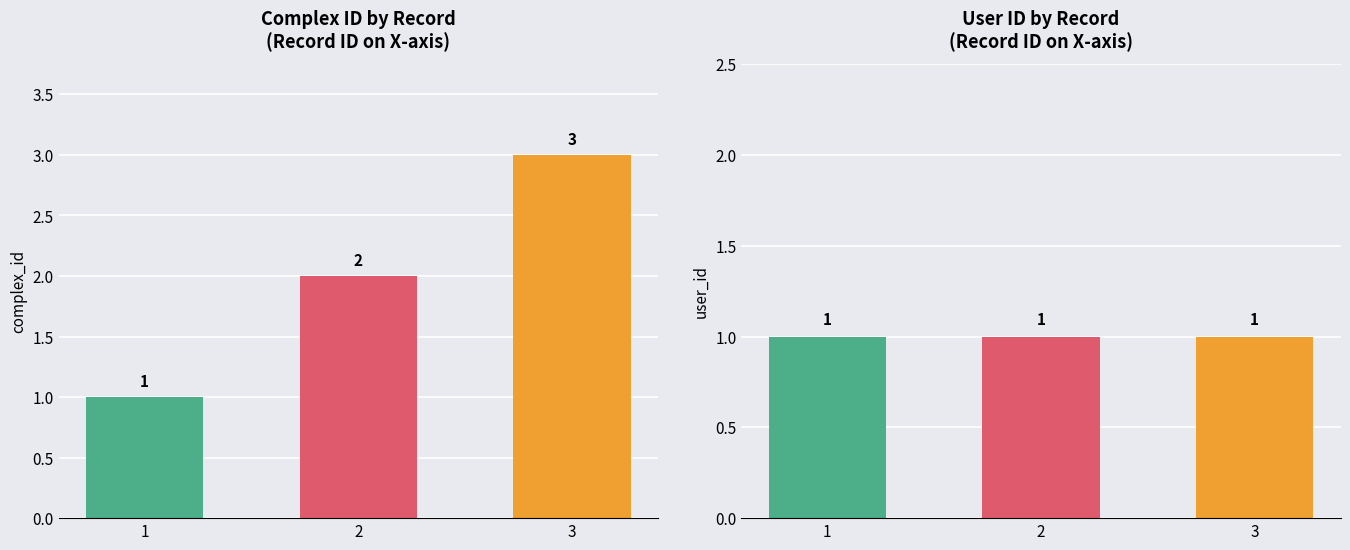

Is it true that user_id equals 0 at 2?

False